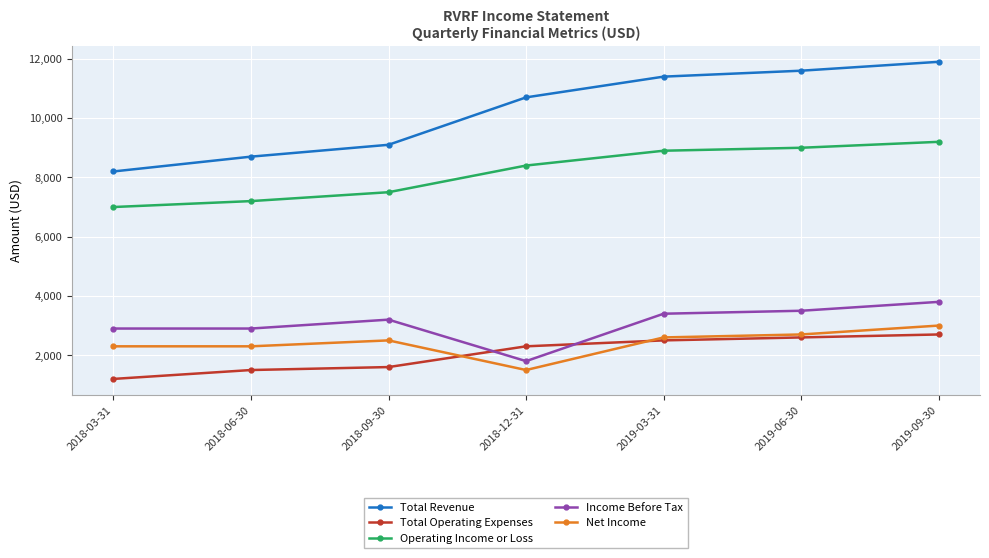

How many lines are shown in the chart?

5